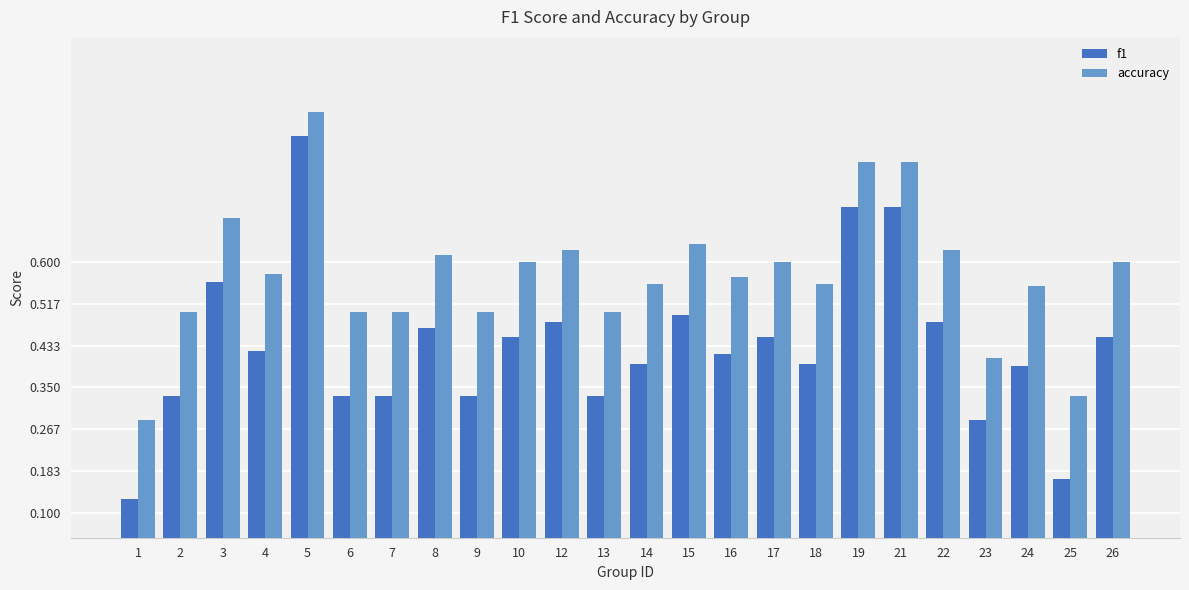

At 9, list the series in order from largest to smallest.

accuracy, f1